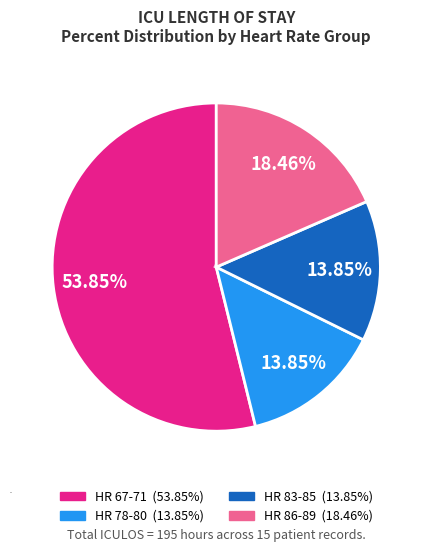

Is there a majority slice in this chart?

Yes